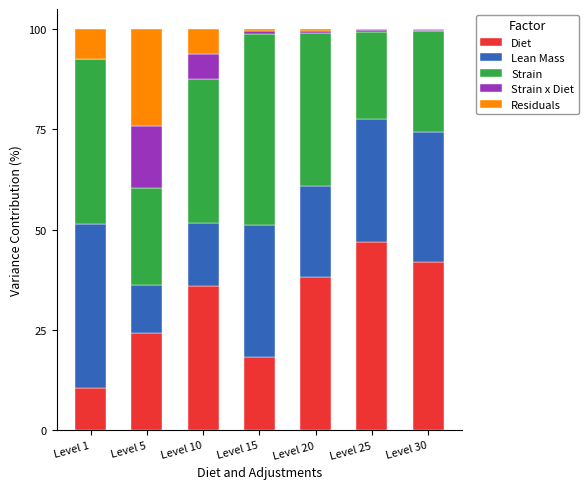

Is it true that Diet equals 46.9 at Level 25?

True